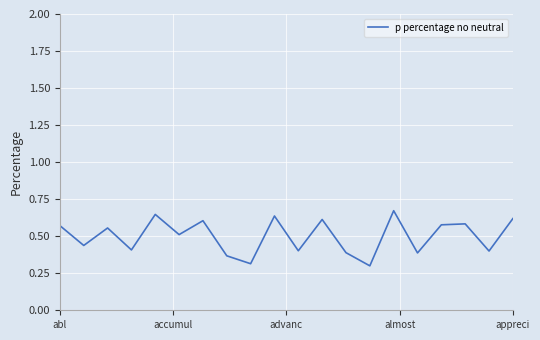

What is the smallest value displayed?

0.3